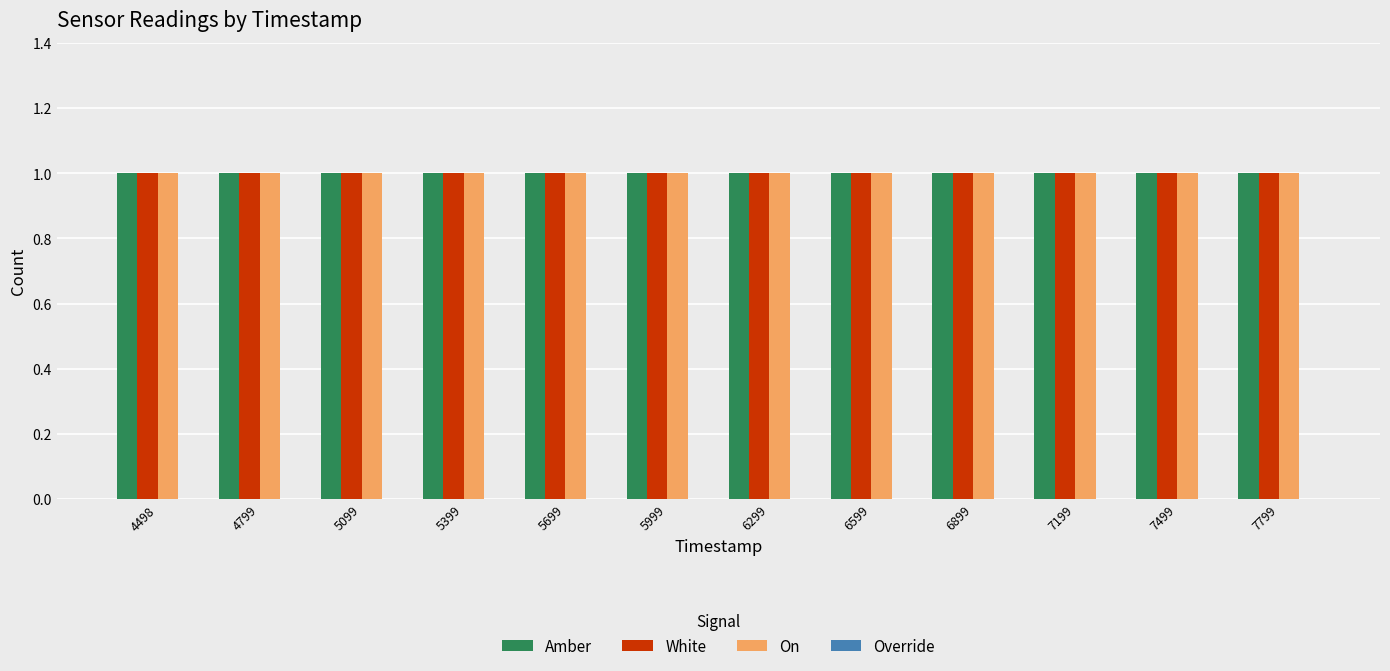

Reading left to right, transcribe all the data shown in this chart.

Amber: 1	1	1	1	1	1	1	1	1	1	1	1
White: 1	1	1	1	1	1	1	1	1	1	1	1
On: 1	1	1	1	1	1	1	1	1	1	1	1
Override: 0	0	0	0	0	0	0	0	0	0	0	0